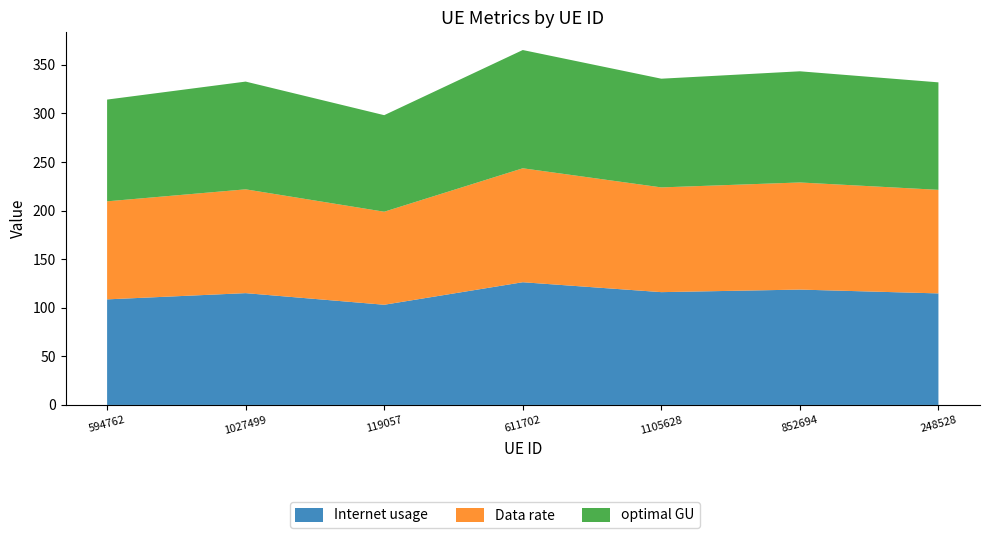

Reading right to left, transcribe all the data shown in this chart.

Internet usage: 248528=114.8	852694=118.7	1105628=116.1	611702=126.3	119057=103.1	1027499=115.0	594762=108.6
Data rate: 248528=106.6	852694=110.2	1105628=107.8	611702=117.3	119057=95.7	1027499=106.8	594762=100.9
optimal GU: 248528=110.6	852694=114.4	1105628=111.9	611702=121.7	119057=99.3	1027499=110.9	594762=104.7